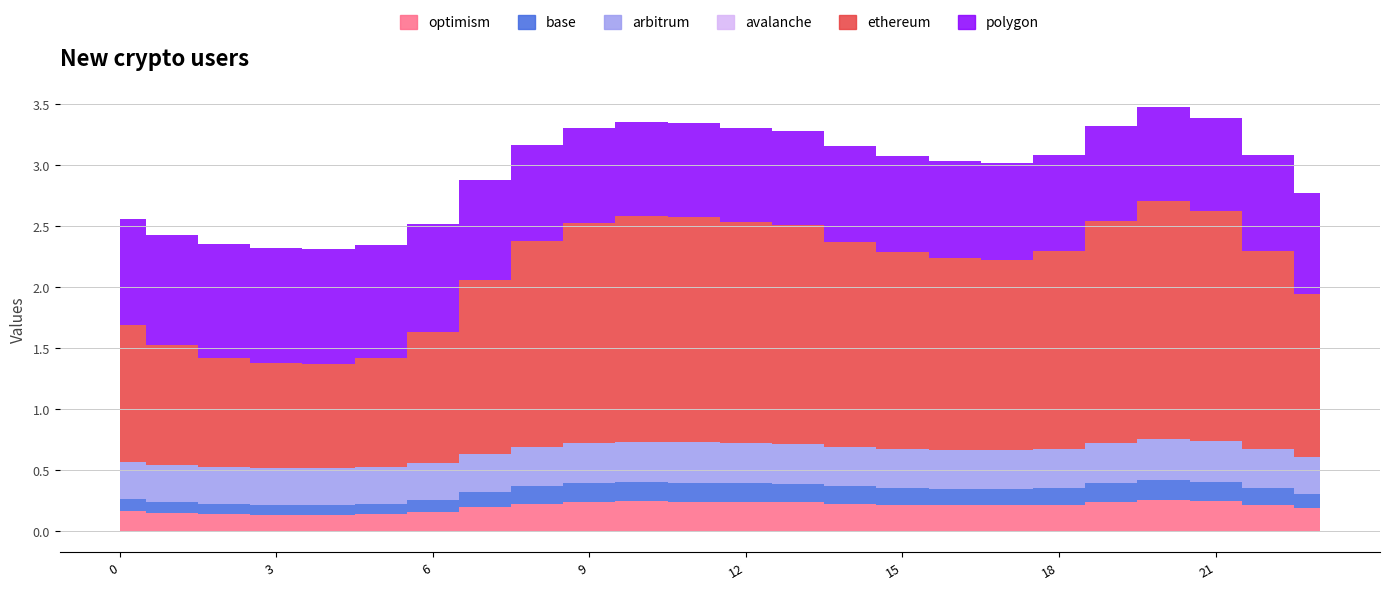

Which has a higher value, 1 or 11?

11